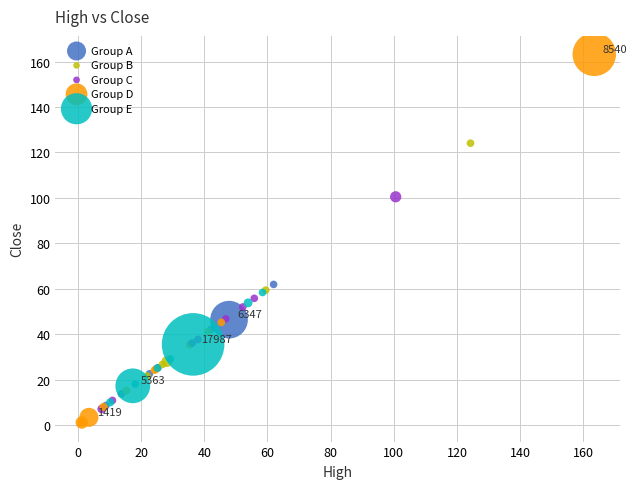

Which series contains the highest Y value?

Group D